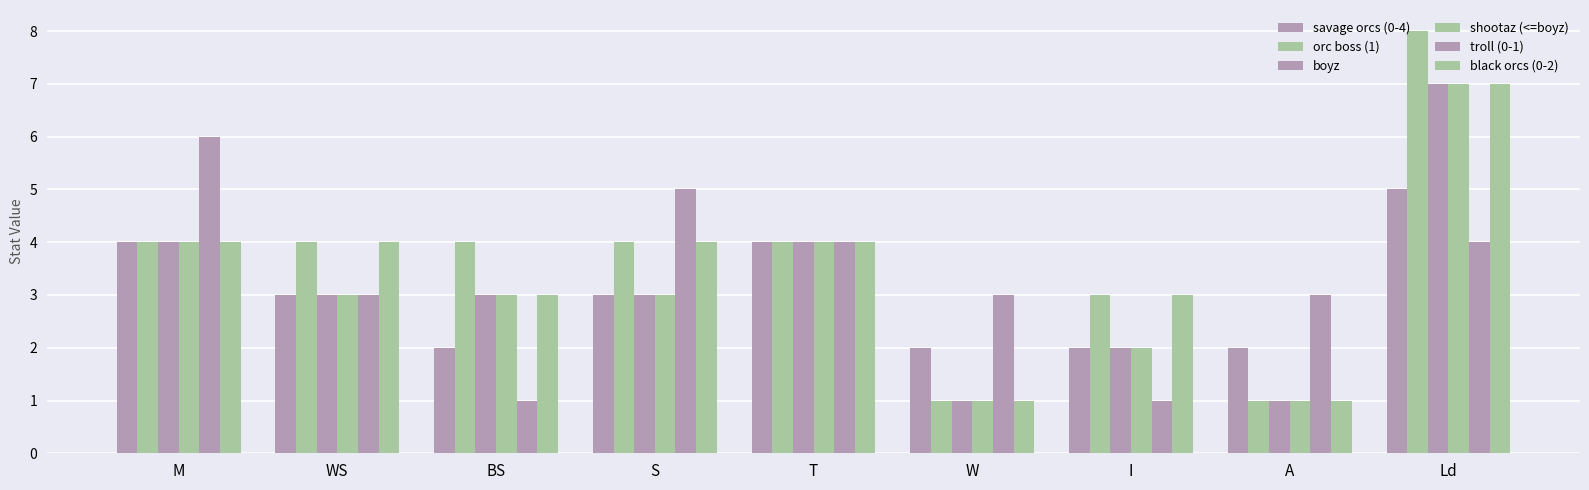

How many series are shown in this chart?

6